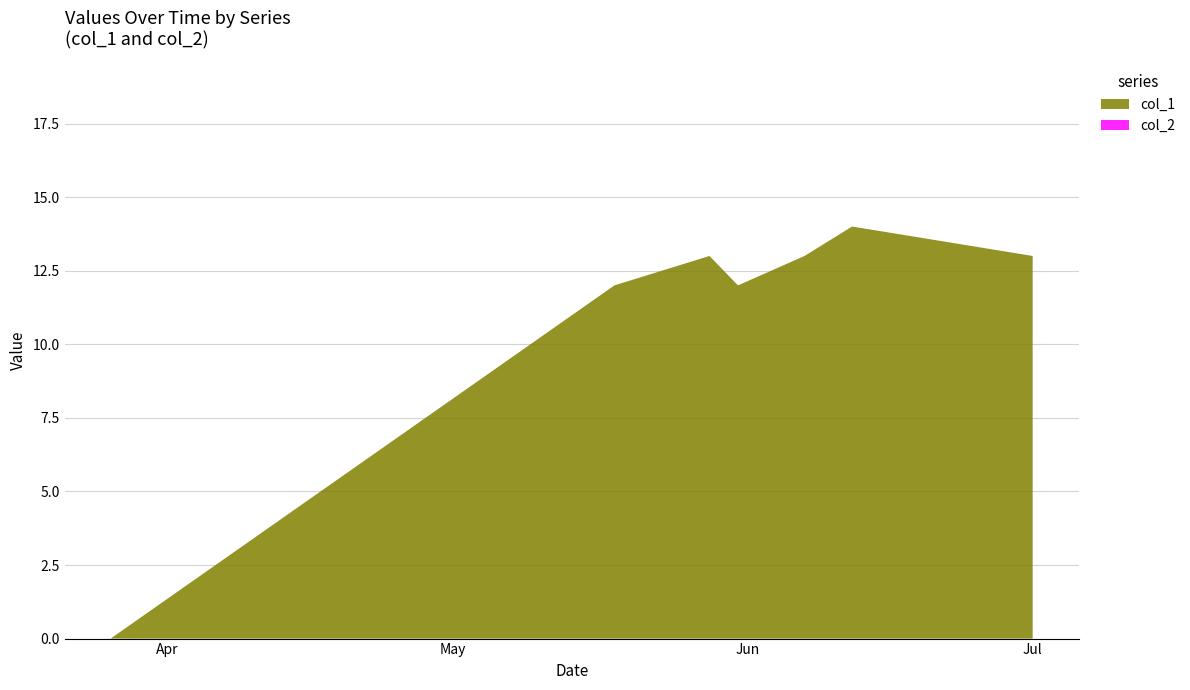

Reading right to left, what are all the values shown in this chart?

col_1: 13	14	13	12	13	12	0
col_2: 0	0	0	0	0	0	0